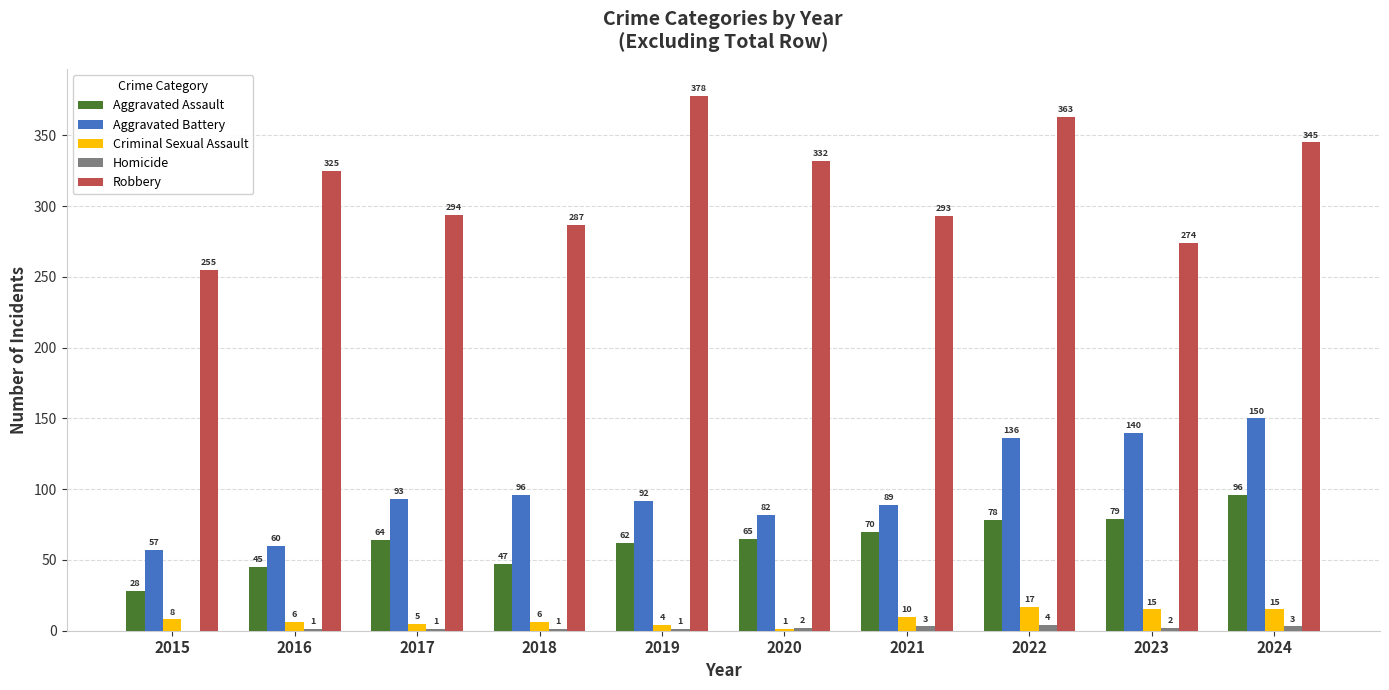

What is the spread (max minus min) of values at 2020?

331